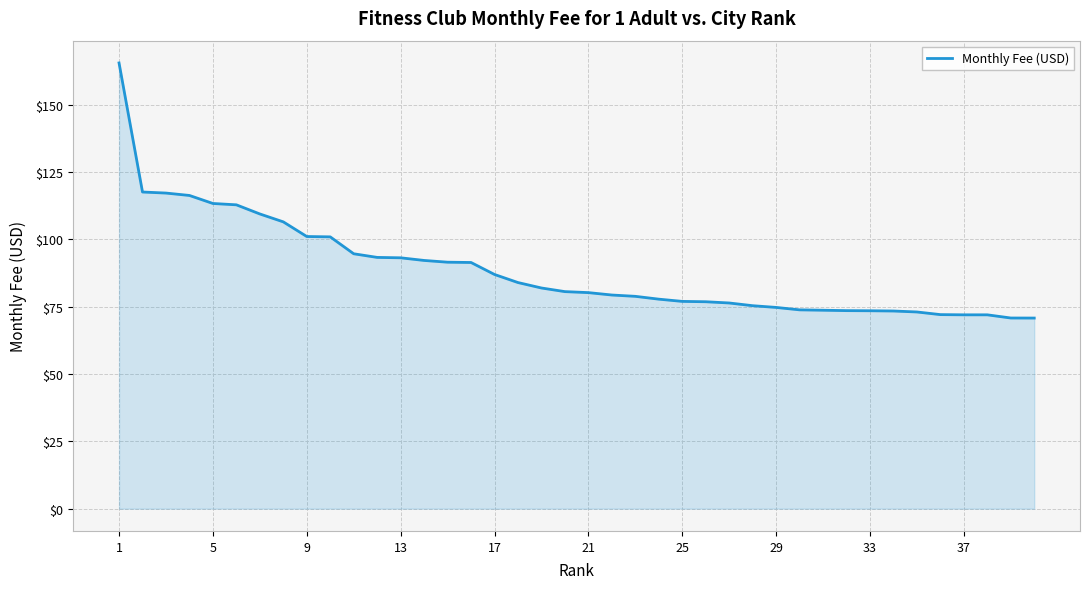

What is the difference between the maximum and minimum values?

94.8